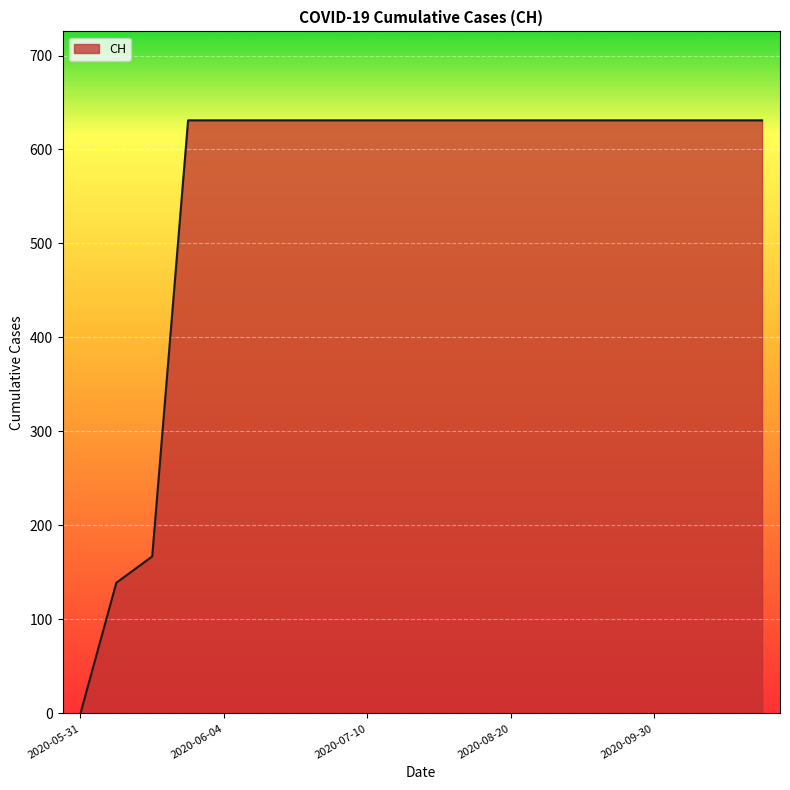

What is the greatest value displayed?

631